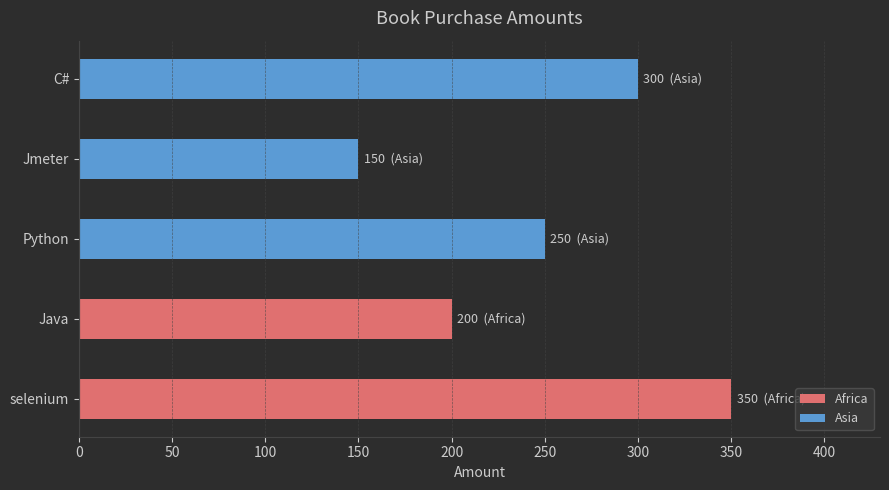

Is it true that the value at selenium is 461?

False